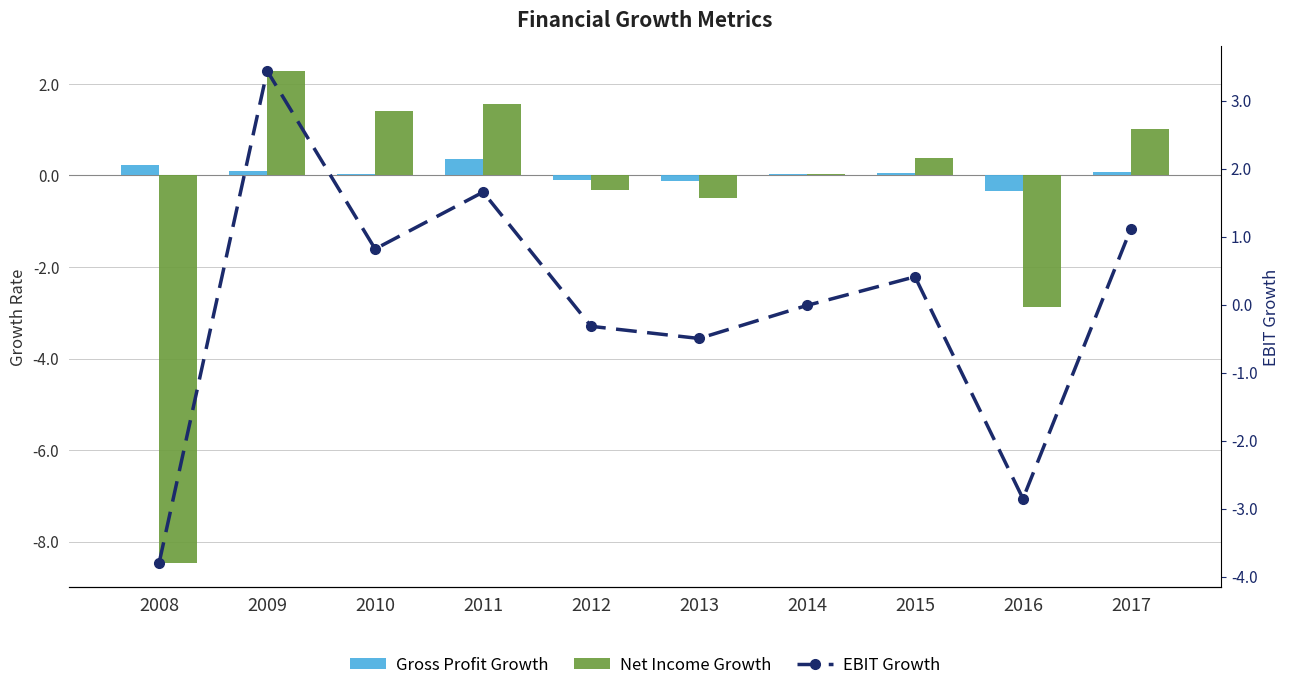

Which category has the lowest value across all series?

2008